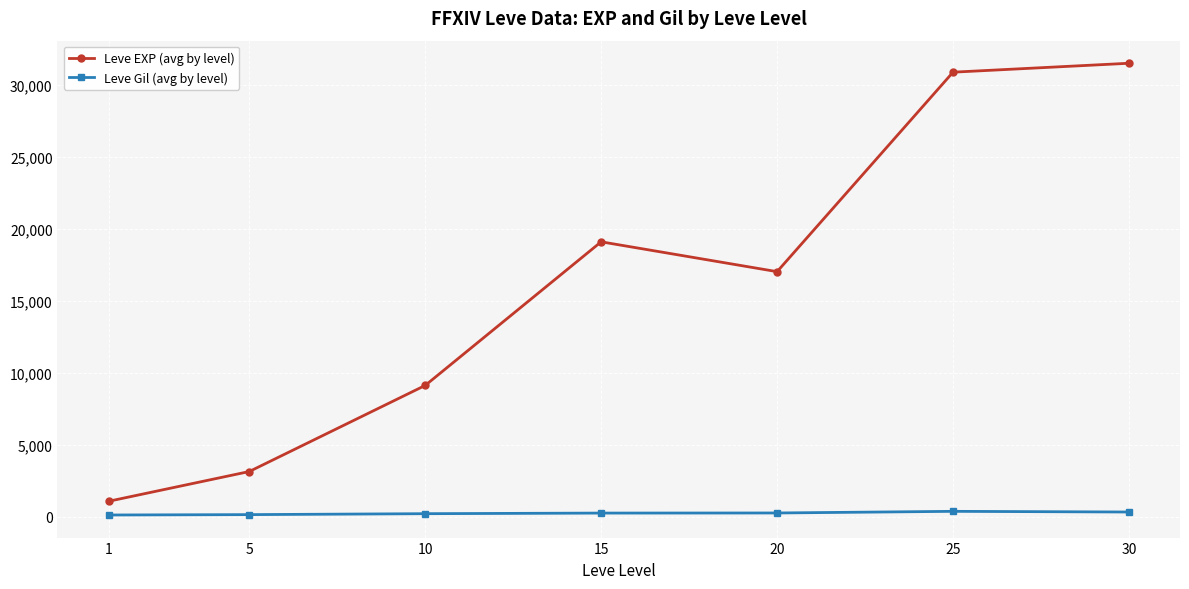

True or false: Leve EXP (avg by level) and Leve Gil (avg by level) cross at least once.

False